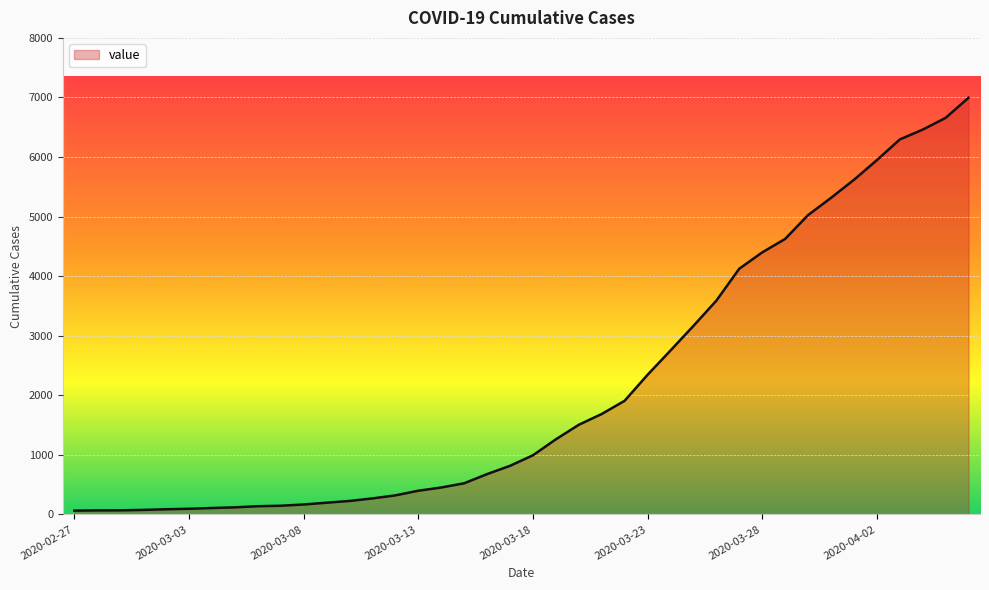

What is the difference between the maximum and minimum values?

6931